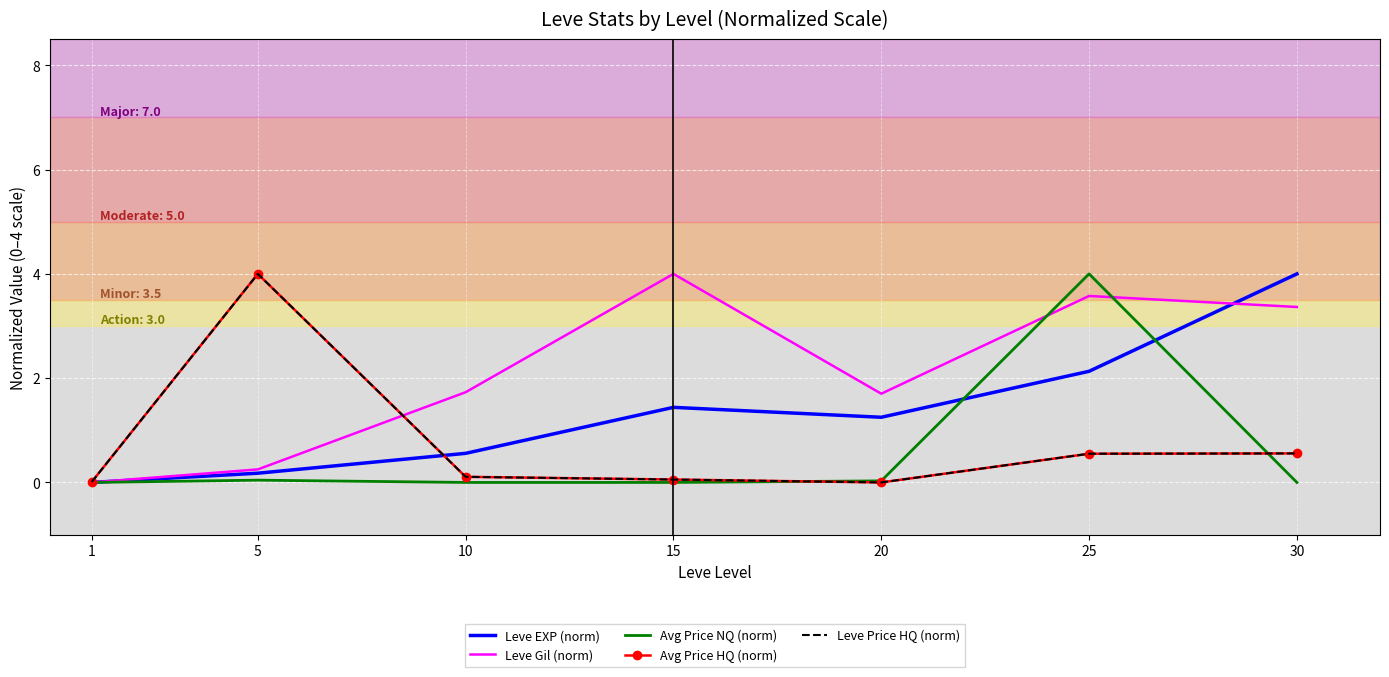

Between 5 and 20, which series saw the biggest shift?

Avg Price HQ (norm)